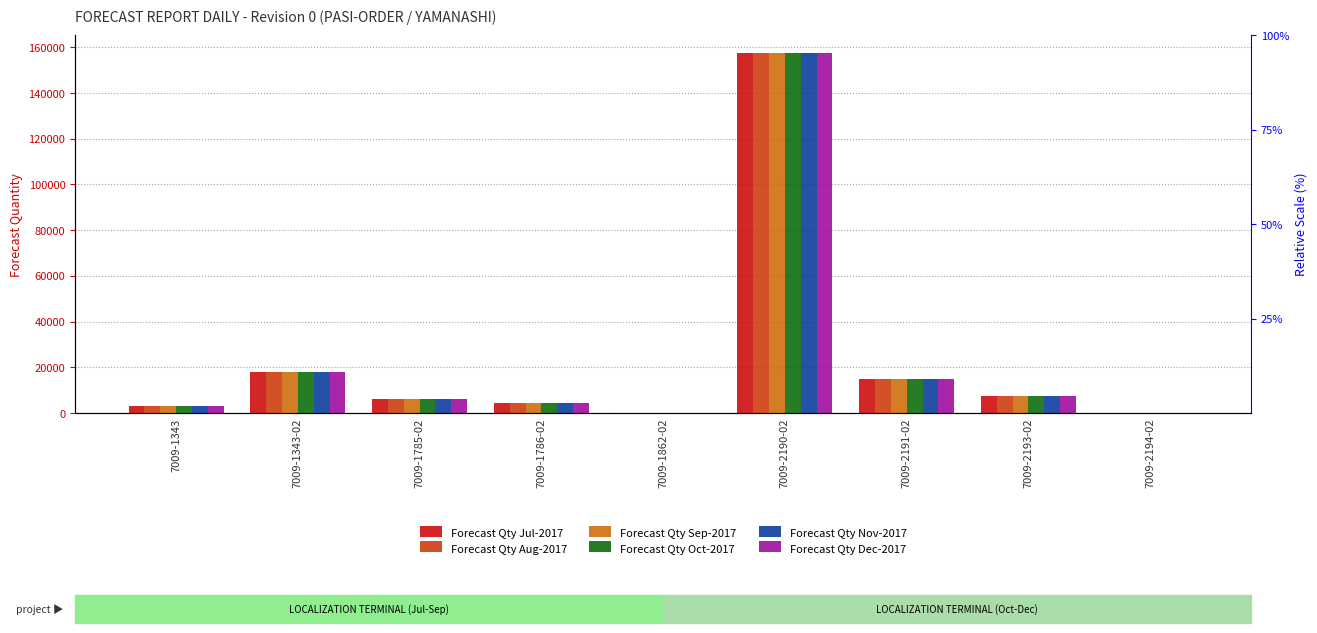

Is the value of Forecast Qty Nov-2017 at 7009-1785-02 greater than the value of Forecast Qty Sep-2017 at 7009-1343-02?

No